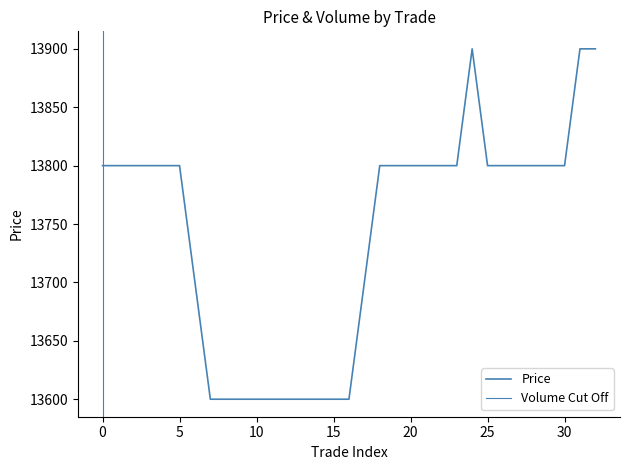

How many values are between 13600 and 13800?

30